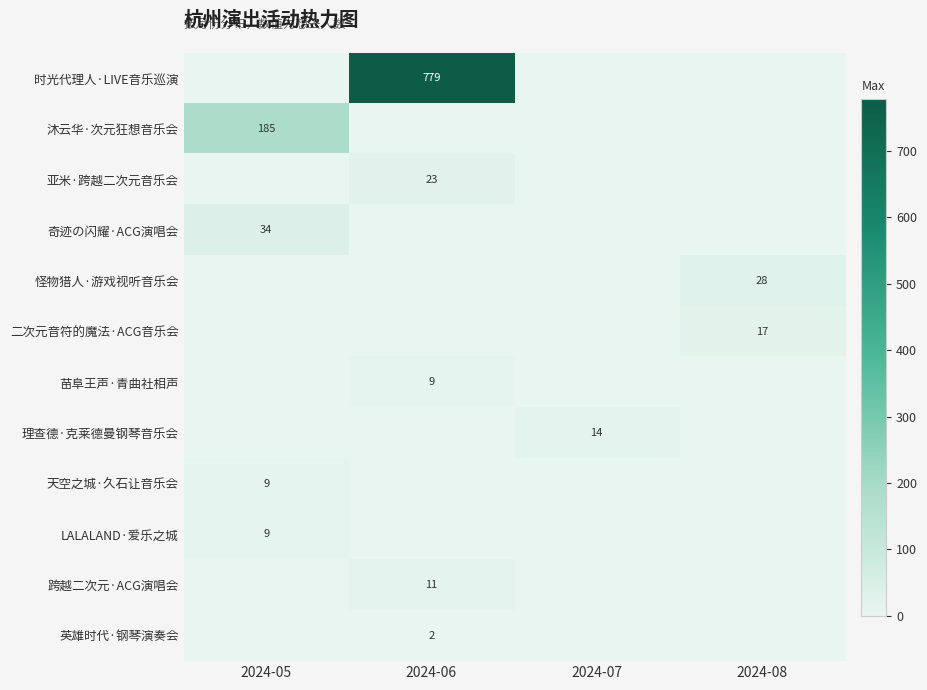

Is it true that 奇迹の闪耀·ACG演唱会 equals 34 at 2024-05?

True